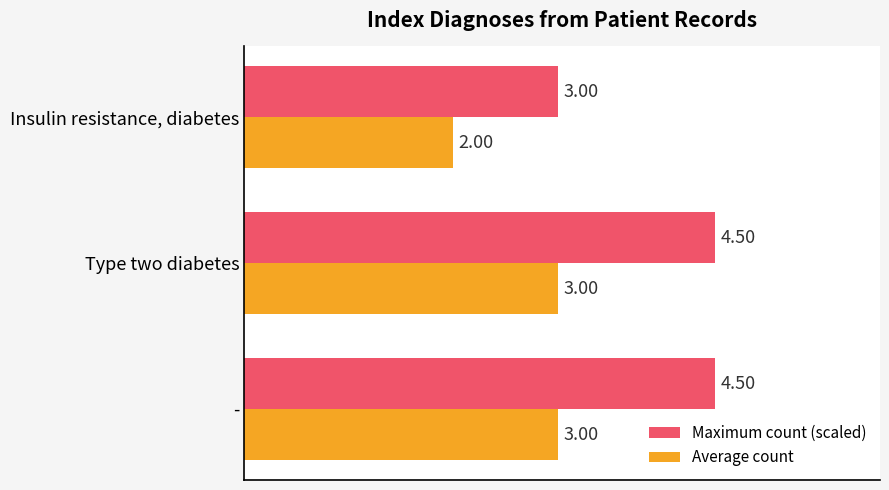

Rank the series by their average value, from highest to lowest.

Maximum count (scaled), Average count